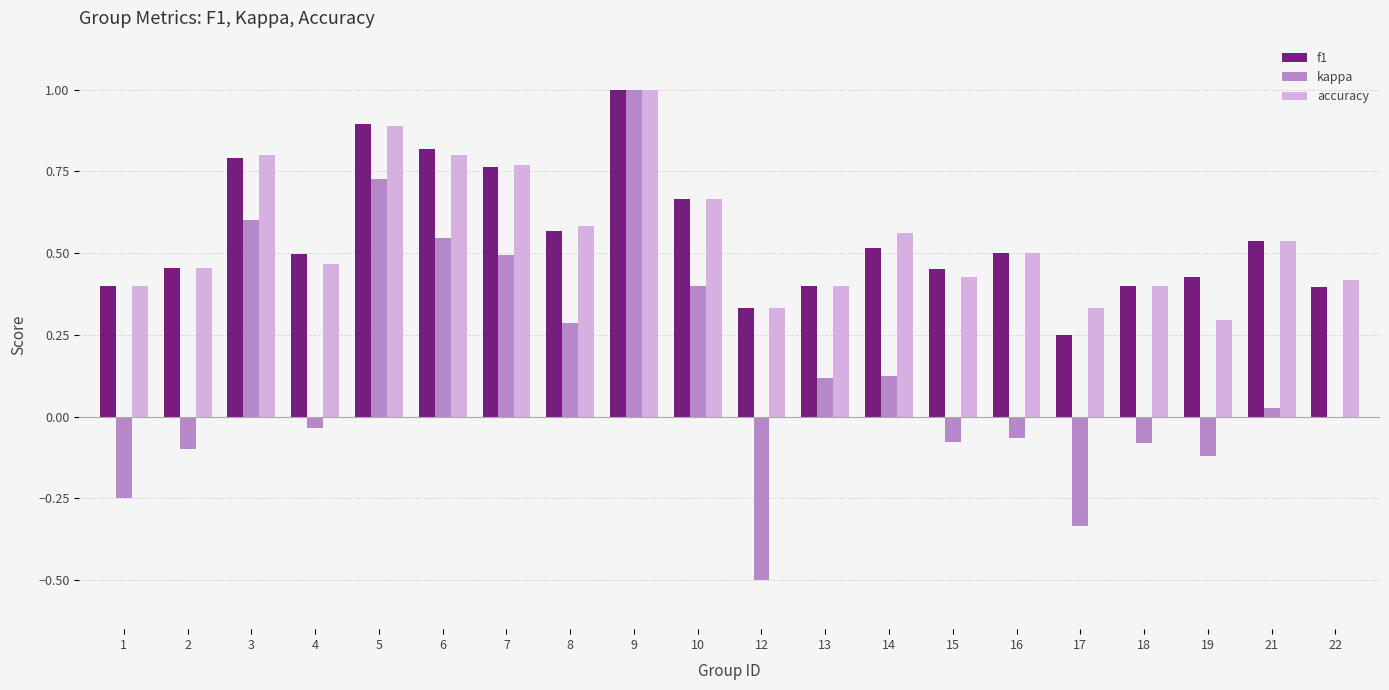

How many series are shown in this chart?

3